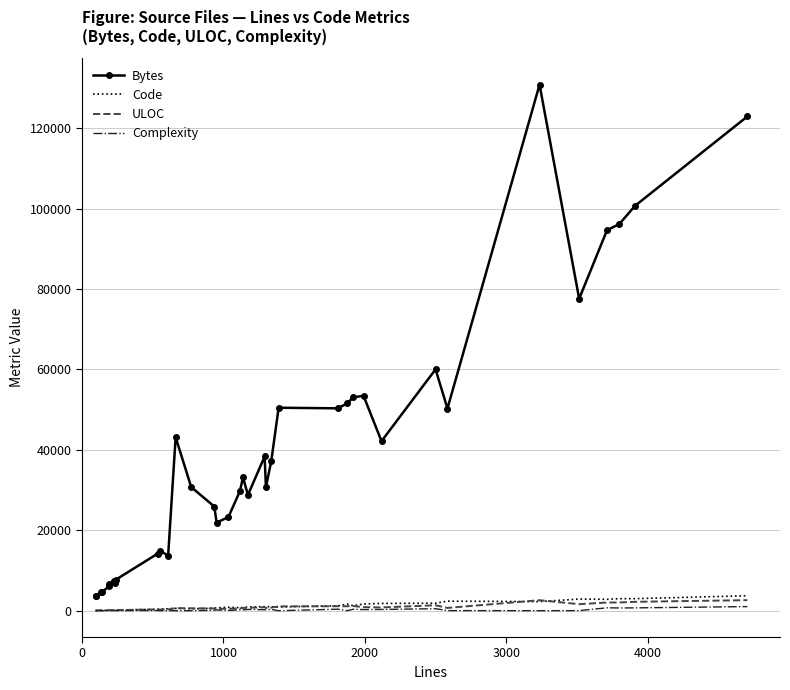

True or false: Bytes and ULOC intersect in this chart.

False